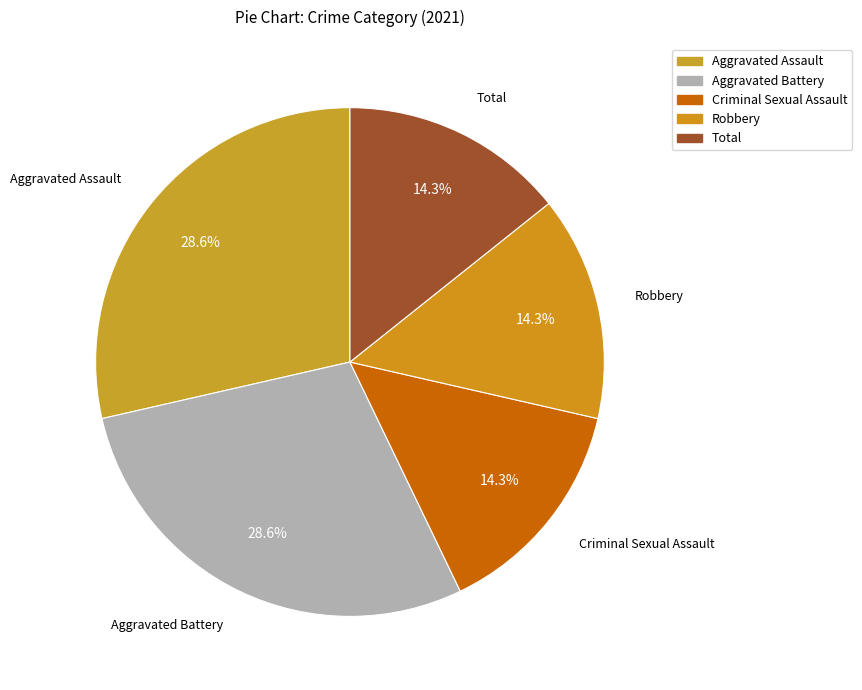

To the nearest percent, what is the average slice percentage?

20%